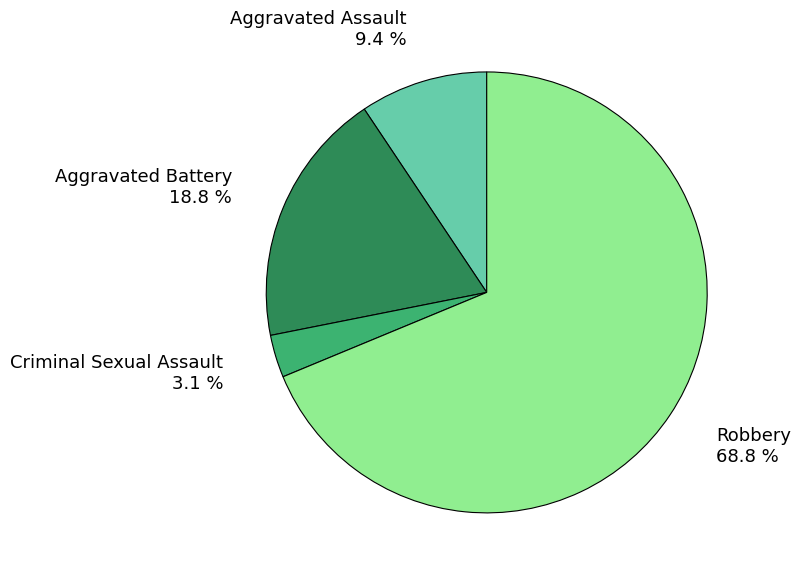

Do Criminal Sexual Assault and Aggravated Assault together represent more than half of the pie?

No